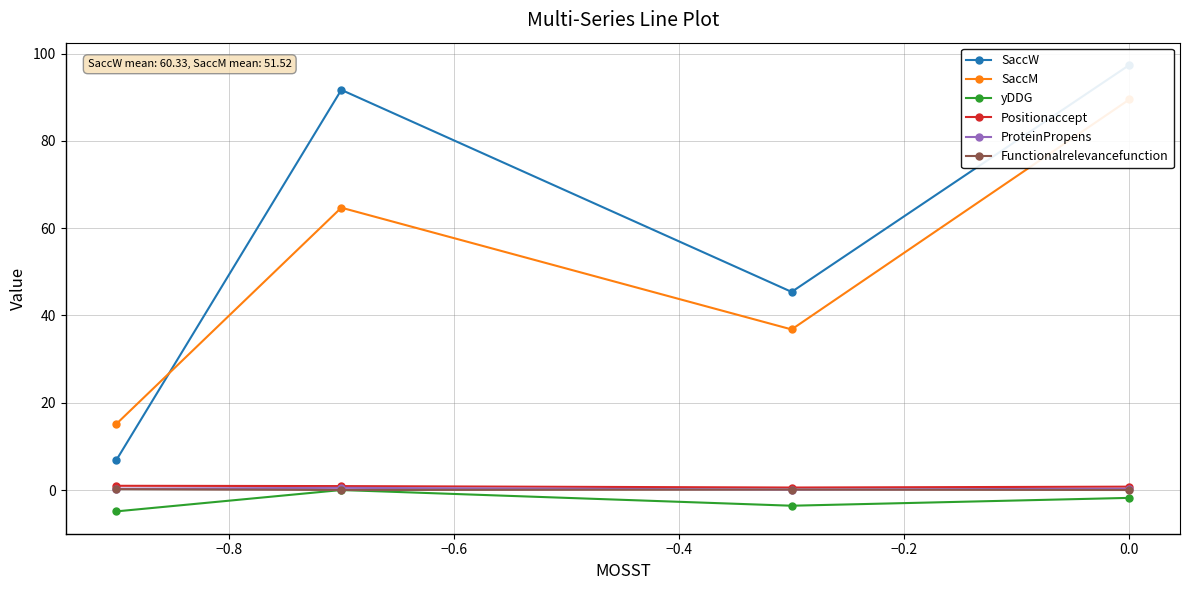

What is the minimum value for yDDG?

-4.9